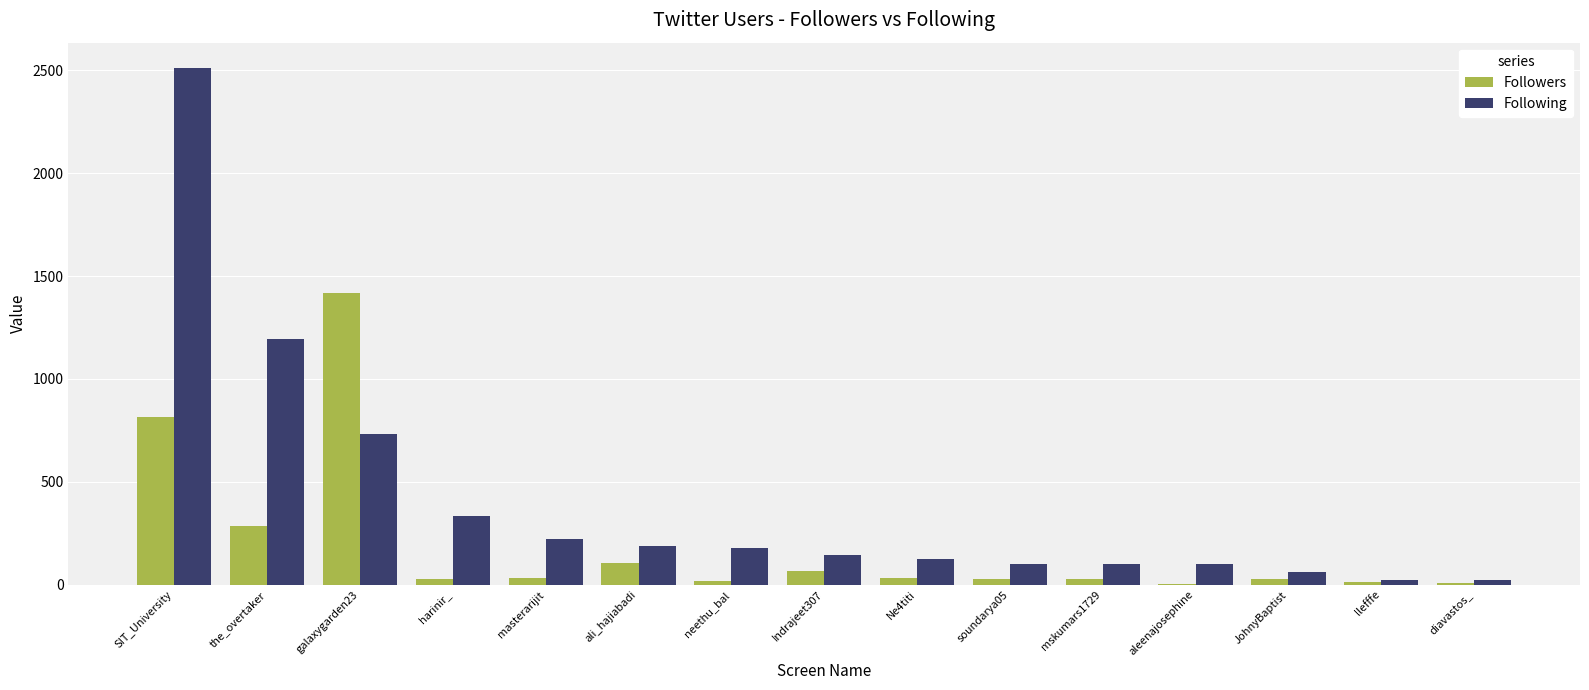

Which series has the largest total across all categories?

Following